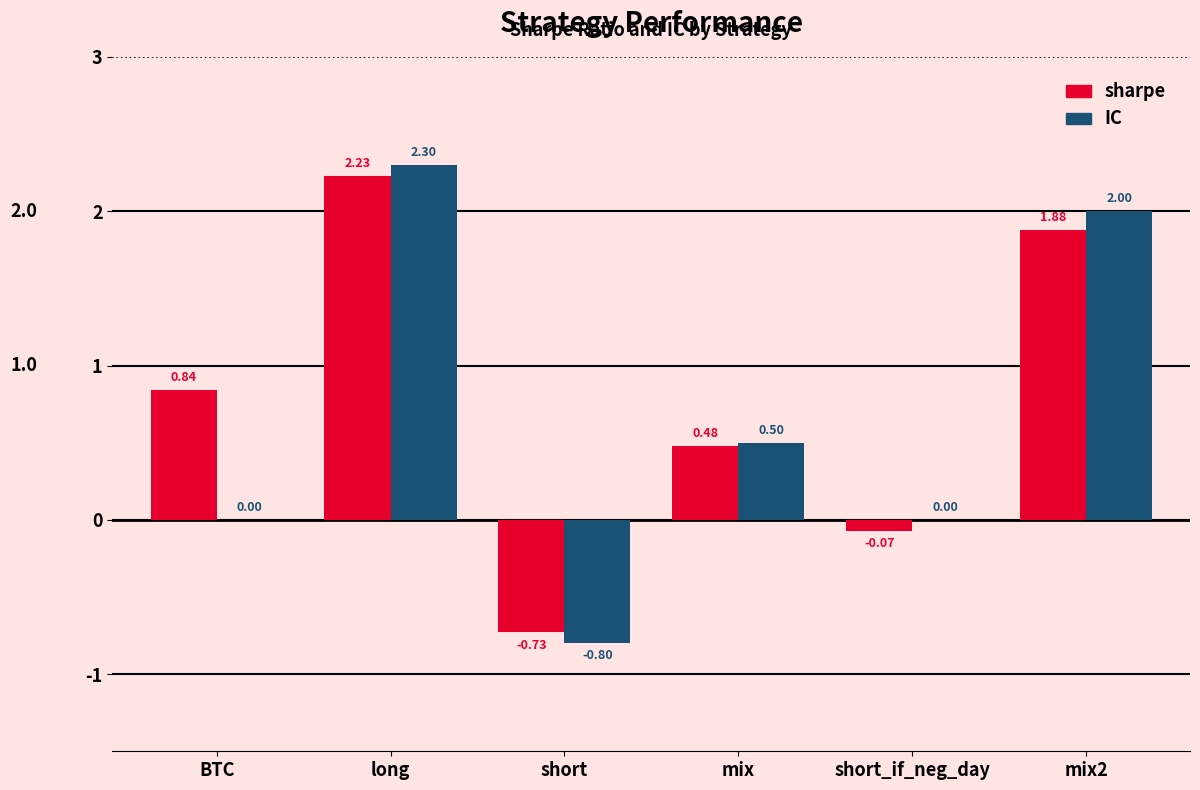

The IC series shows -1.3 at short. True or false?

False